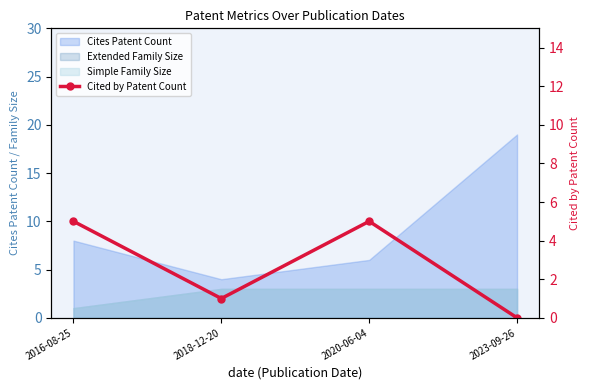

At which category does the data reach its first local valley?

2018-12-20